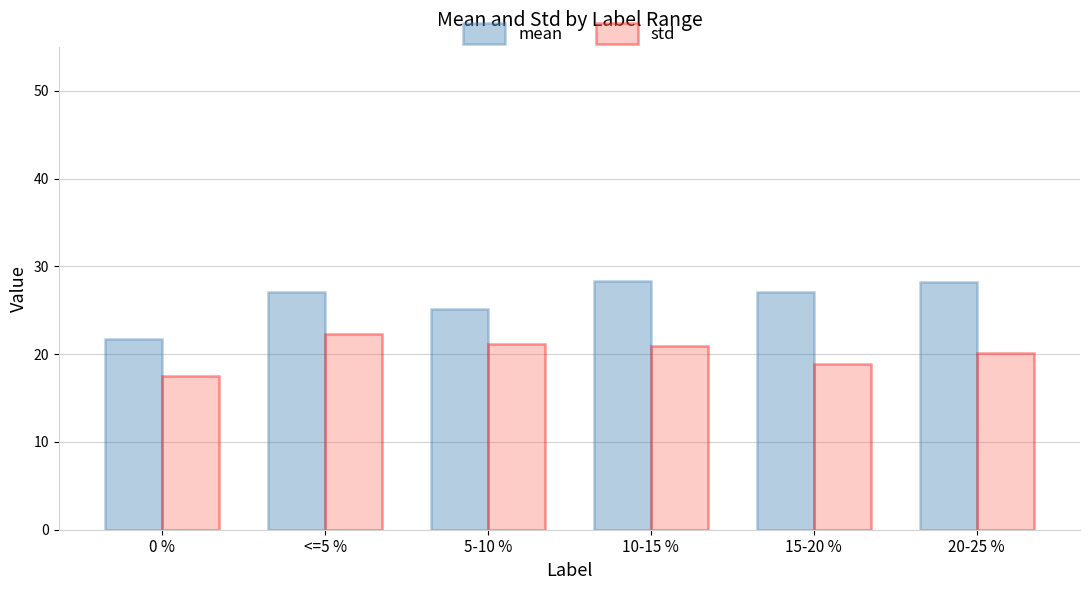

Count the number of data series in this chart.

2